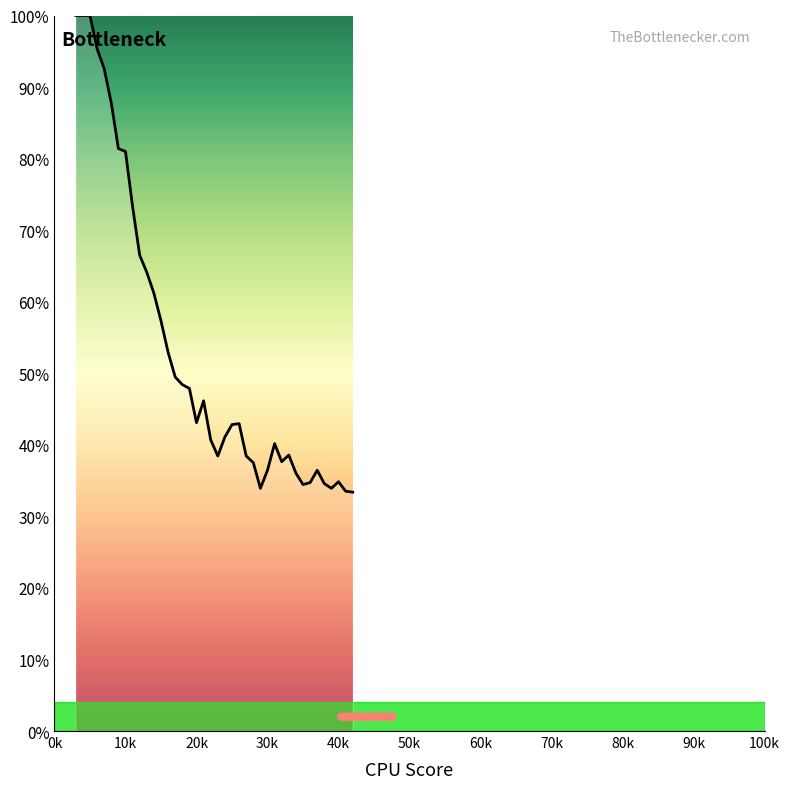

What is the difference between the maximum and minimum values?

66.6